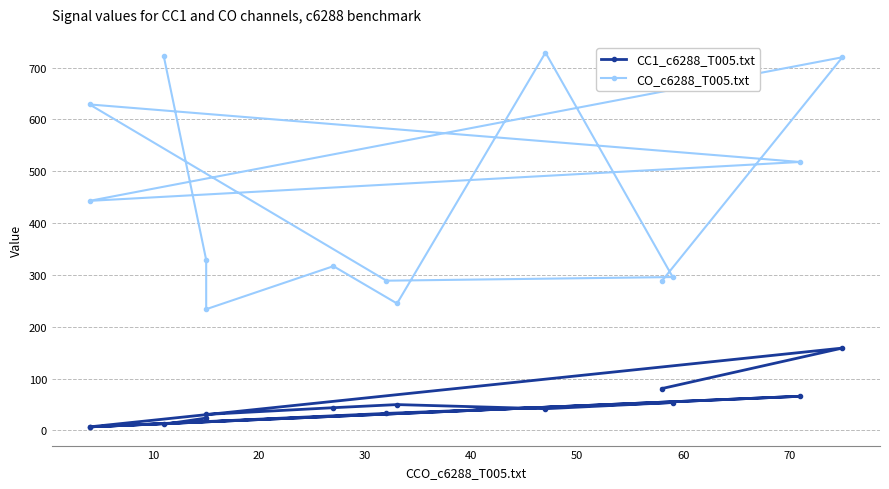

At 10, list the series in order from smallest to largest.

CC1_c6288_T005.txt, CO_c6288_T005.txt